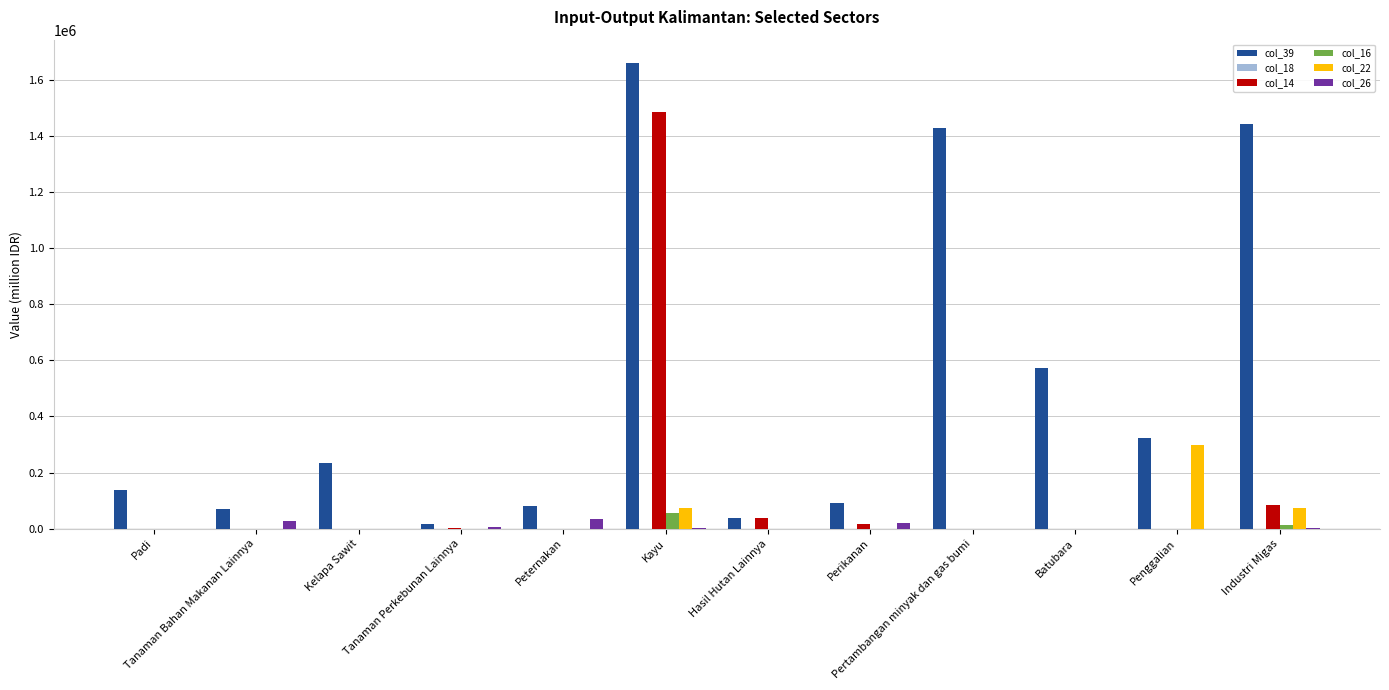

Which series has the largest total across all categories?

col_39